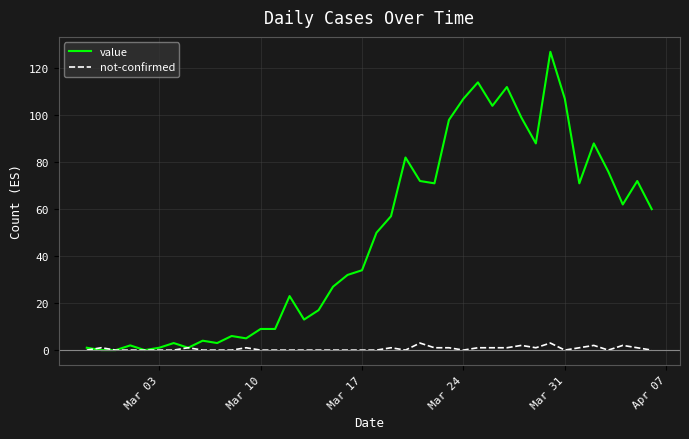

Is this an area chart (filled region under the line)?

No